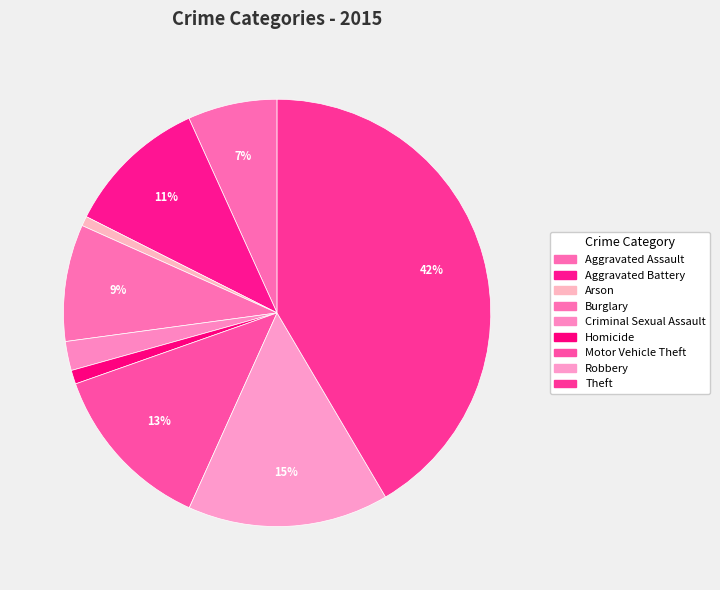

Count the number of slices in the pie.

9